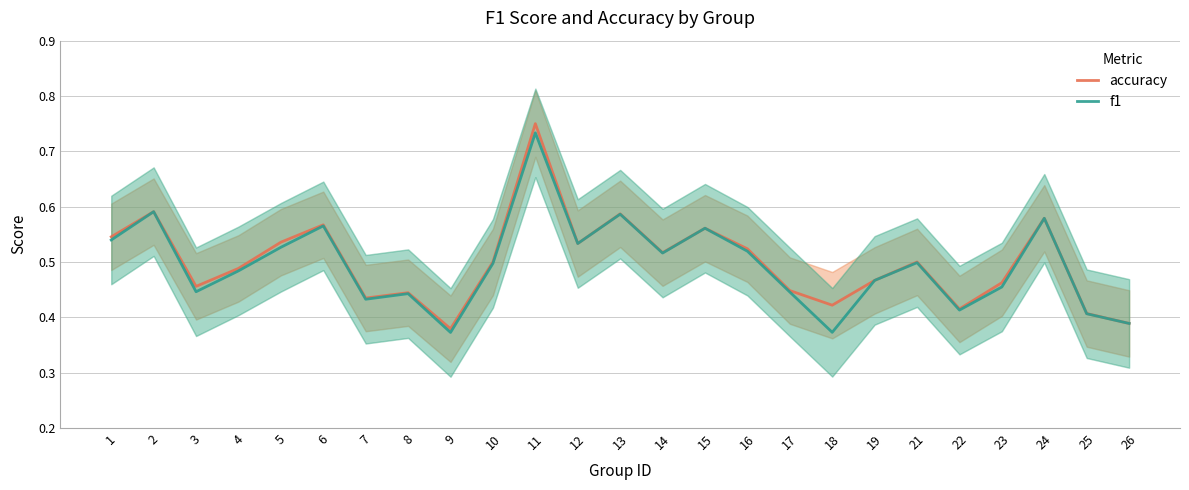

Does the chart display data point markers on the line(s)?

No